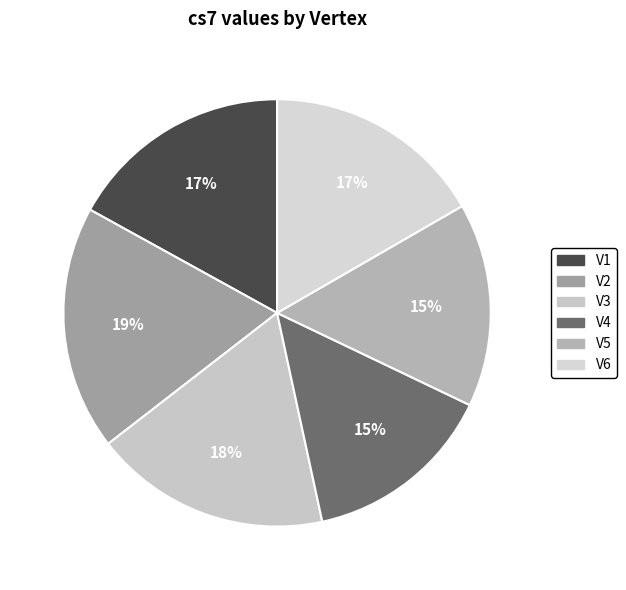

How many slices are in this pie chart?

6